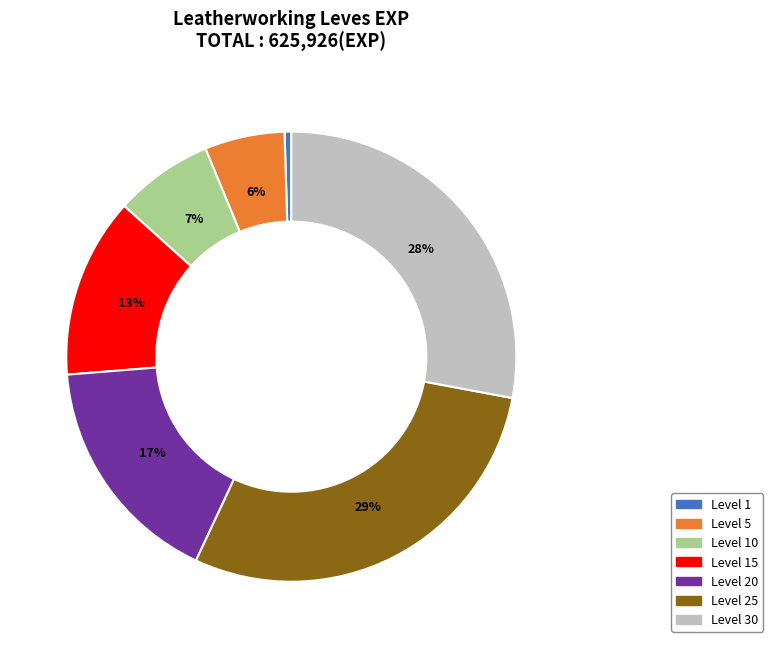

Does any single category account for the majority?

No